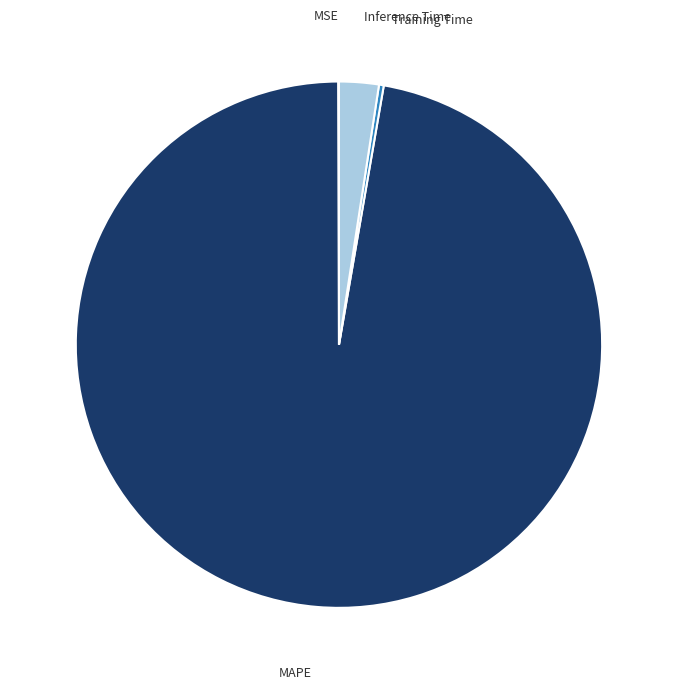

Which slice represents more than half of the pie?

MAPE